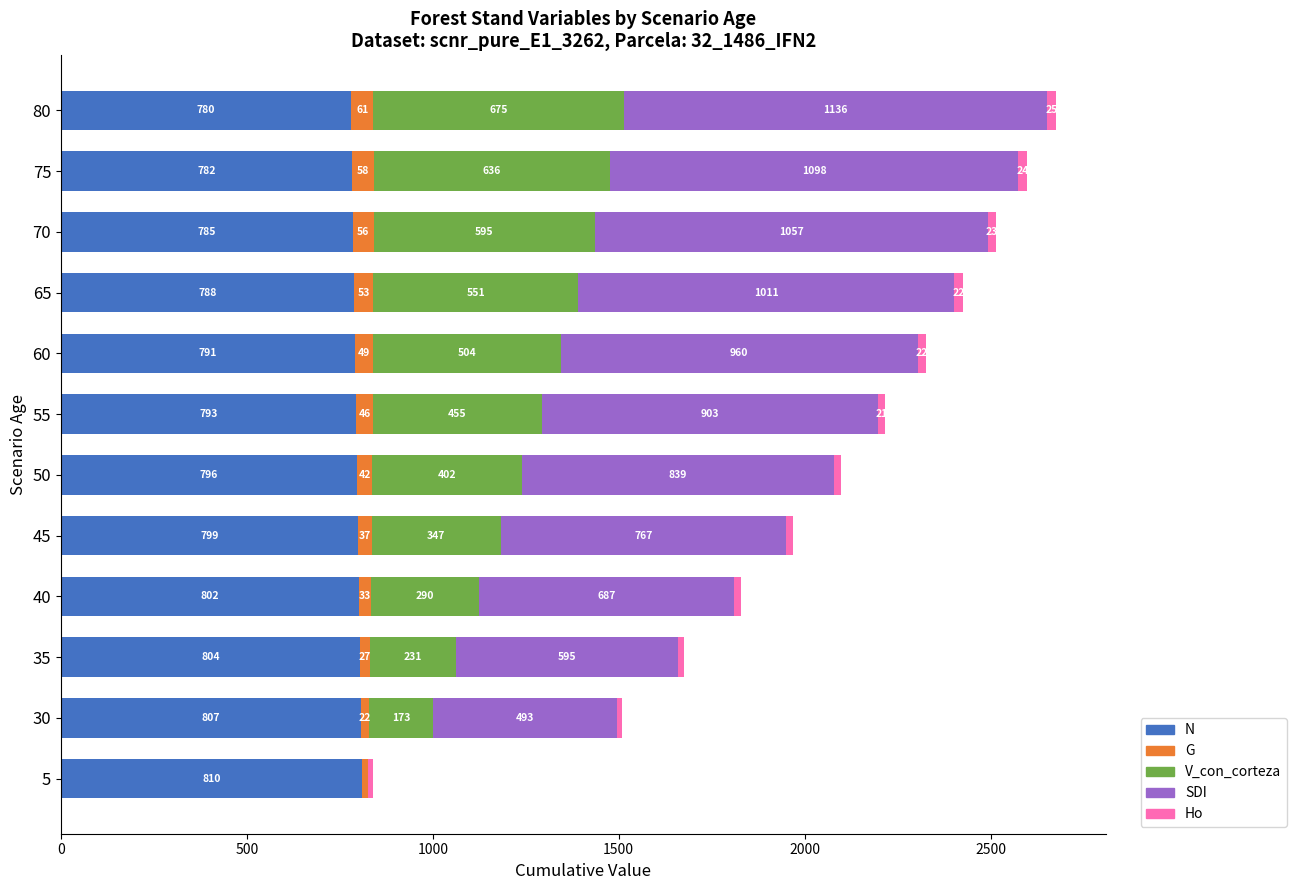

Read the N value at 5.

809.9